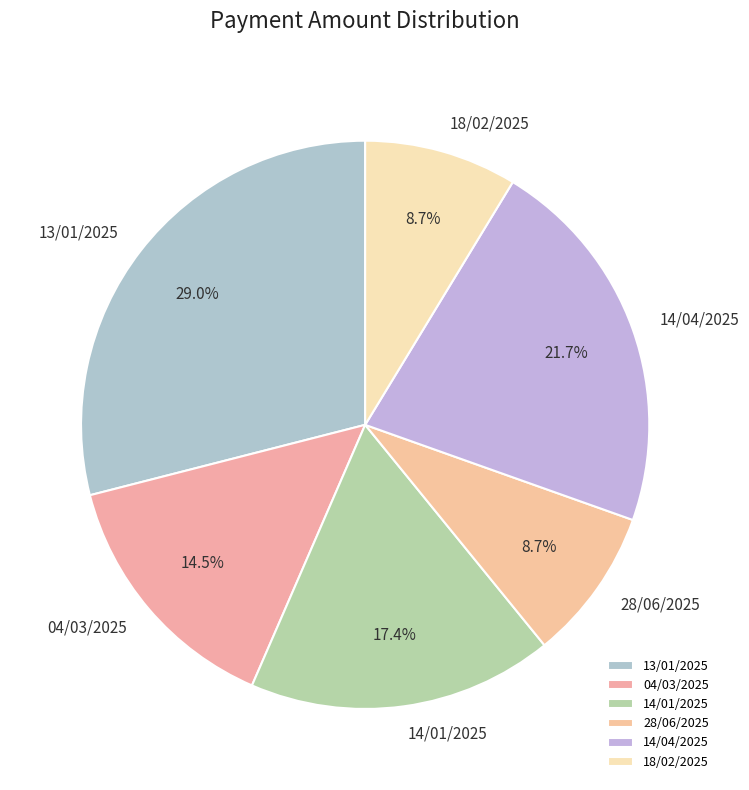

To the nearest percent, what is the average slice percentage?

17%